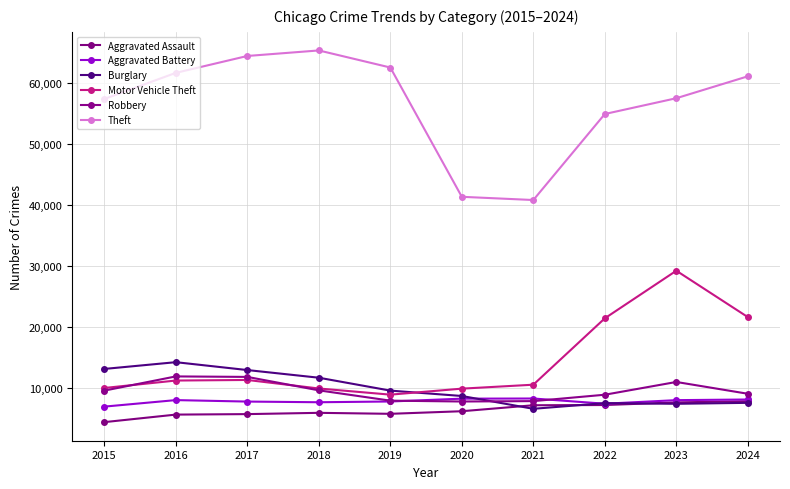

True or false: Motor Vehicle Theft has a value of 11691 at 2019.

False